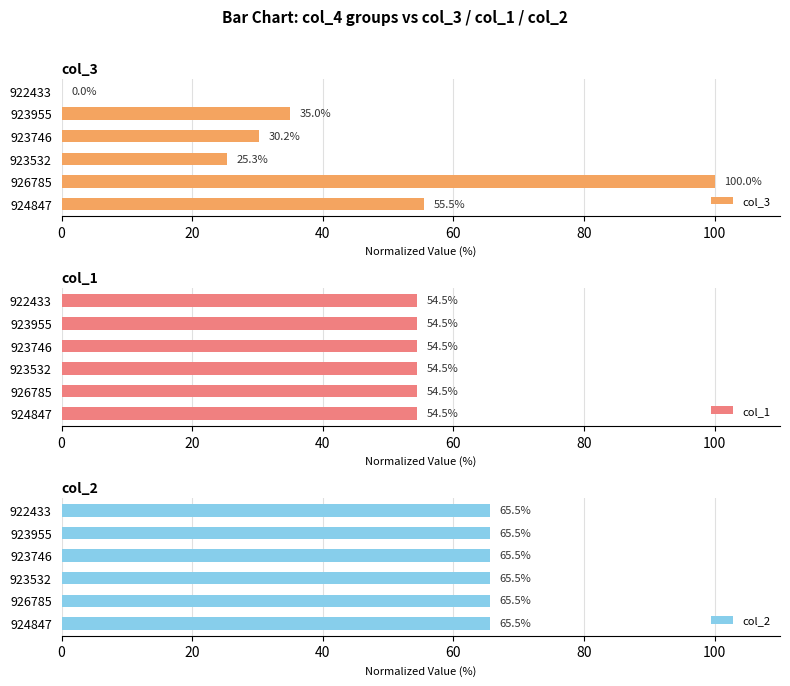

What is the average value of the col_2 series?

0.6